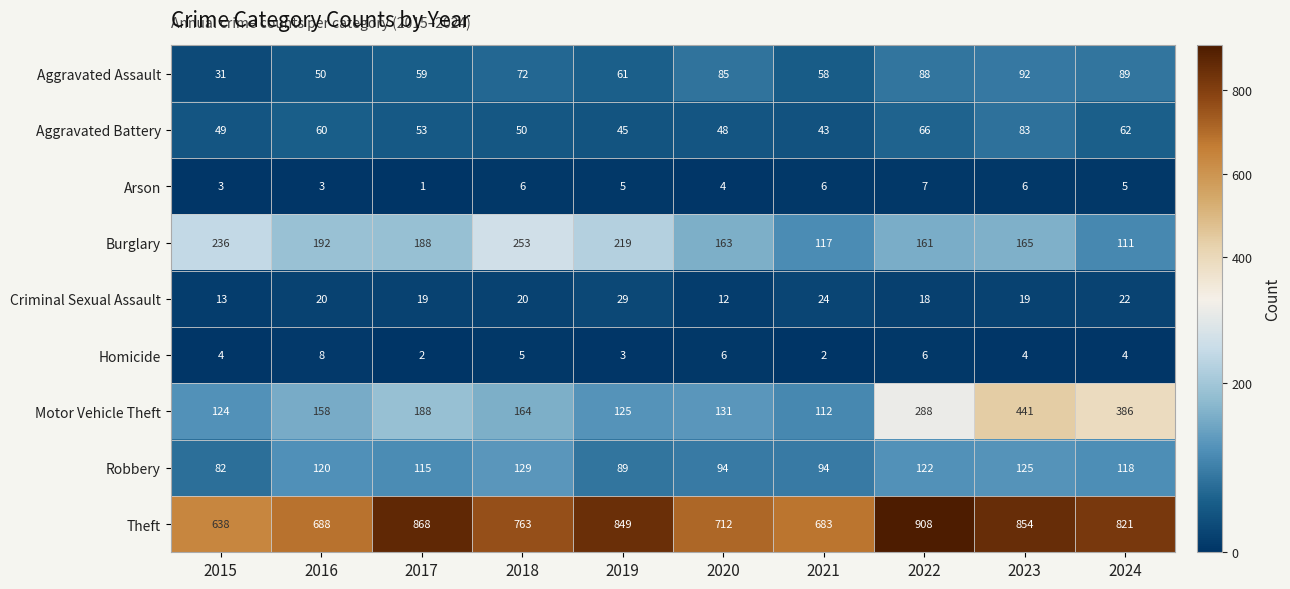

The Arson series shows 3 at 2021. True or false?

False